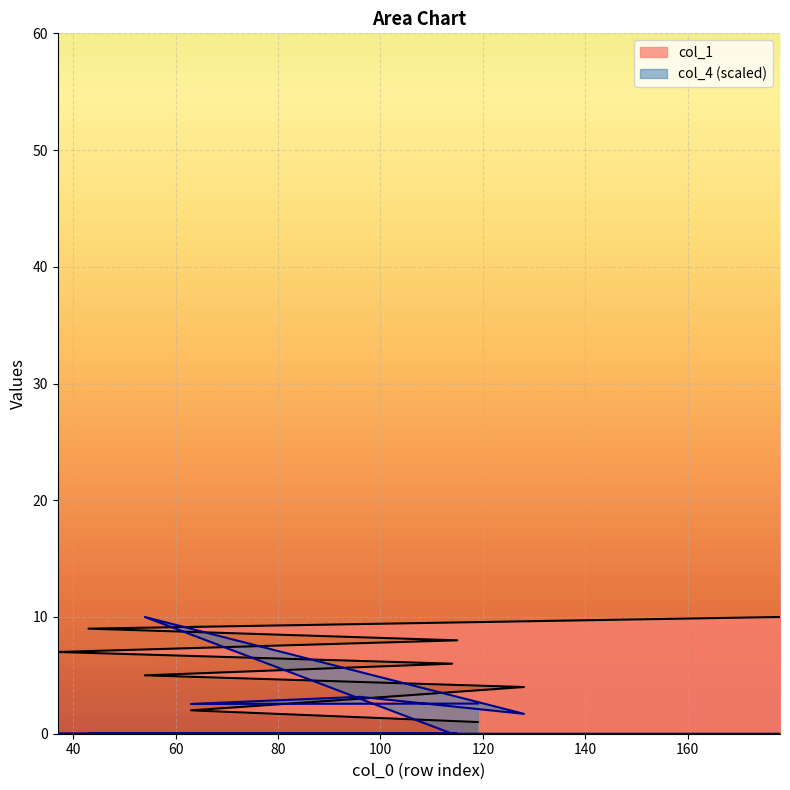

True or false: col_1 and col_4 cross at least once.

True